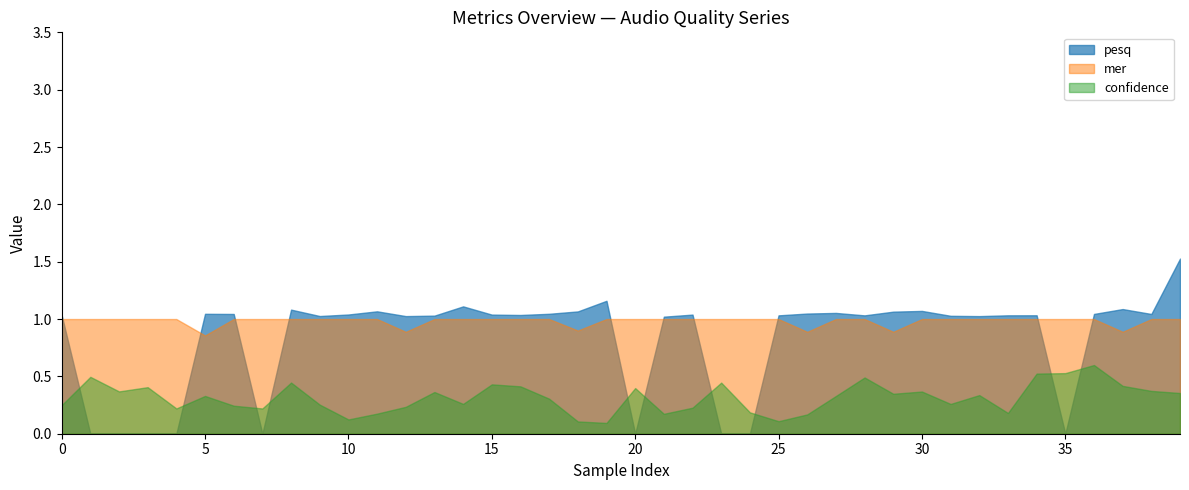

List the labels in order of value, largest first.

39, 19, 14, 37, 8, 30, 11, 18, 29, 27, 26, 17, 5, 36, 6, 38, 10, 15, 22, 16, 0, 34, 33, 25, 28, 13, 31, 9, 12, 32, 21, 1, 2, 3, 4, 7, 20, 23, 24, 35